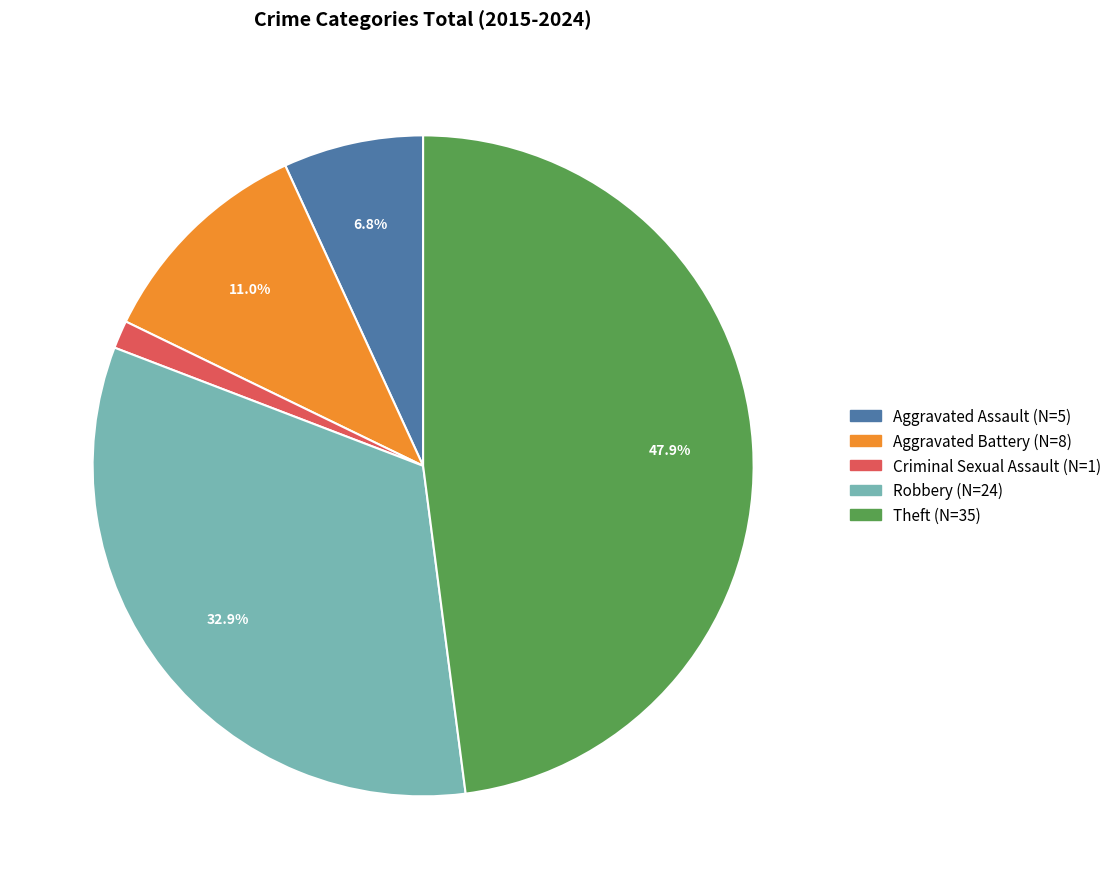

Which has a higher value, Theft (N=35) or Aggravated Assault (N=5)?

Theft (N=35)